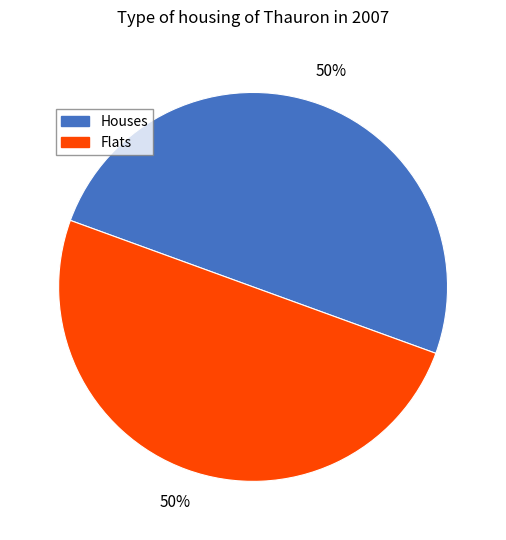

Count the number of slices in the pie.

2